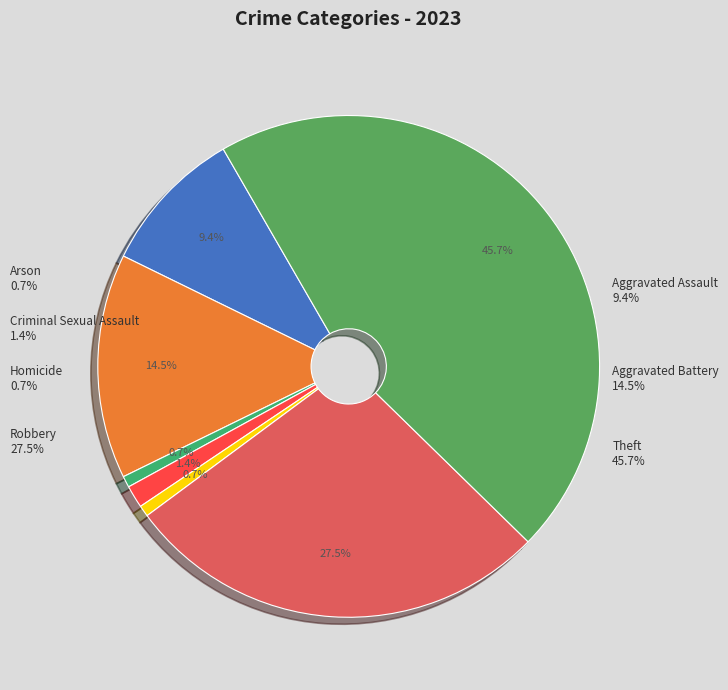

The Homicide slice represents 11% of the pie. True or false?

False